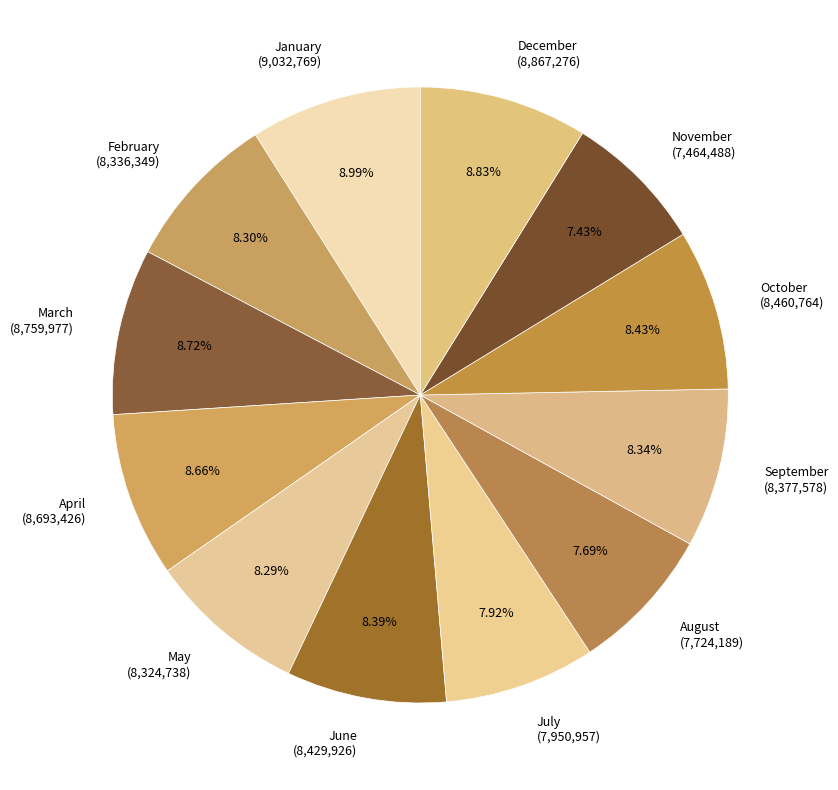

To the nearest percent, what is the difference between the November and February slice percentages?

1%